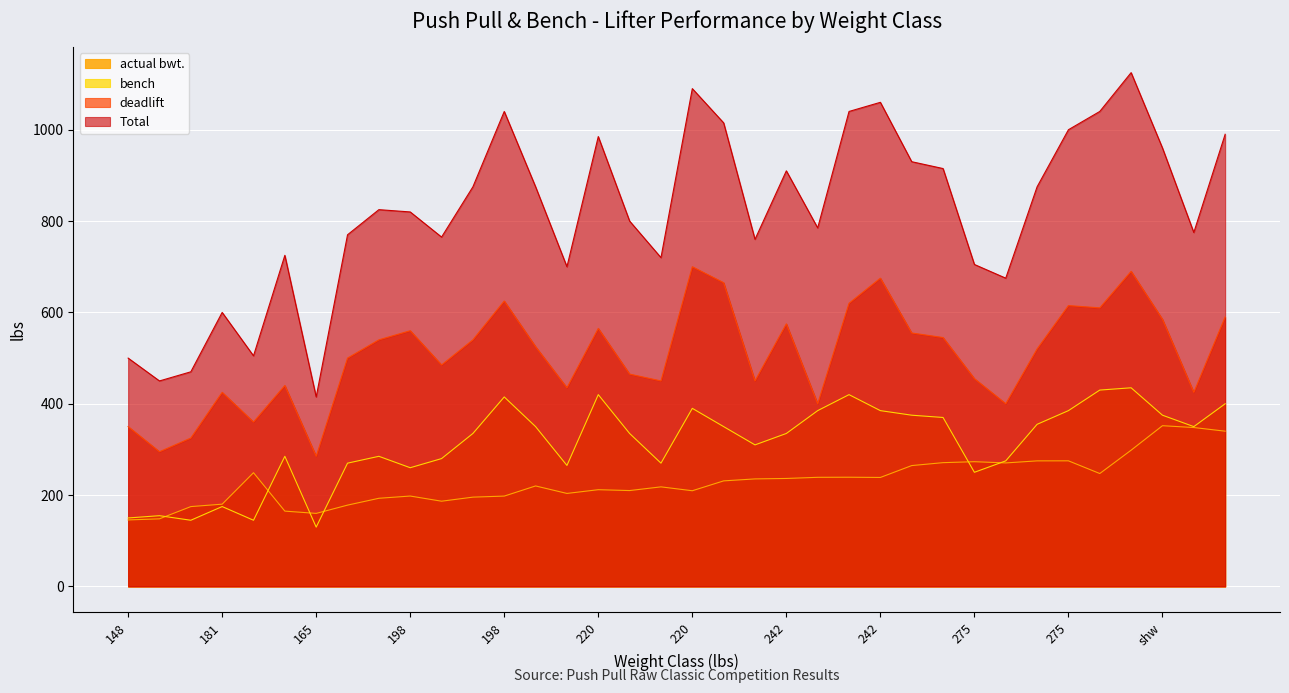

What are all the series names shown in the legend?

actual bwt., bench, deadlift, Total